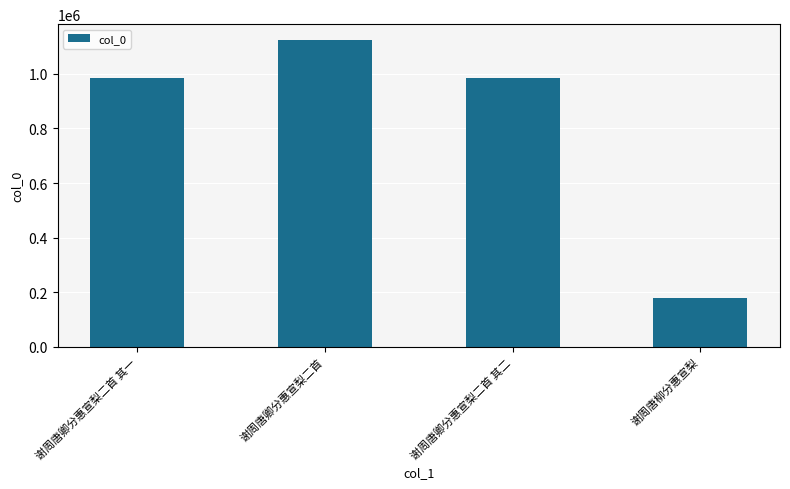

What is the difference between the values at 谢周唐卿分惠宣梨二首 and 谢周唐柳分惠宣梨?

946281